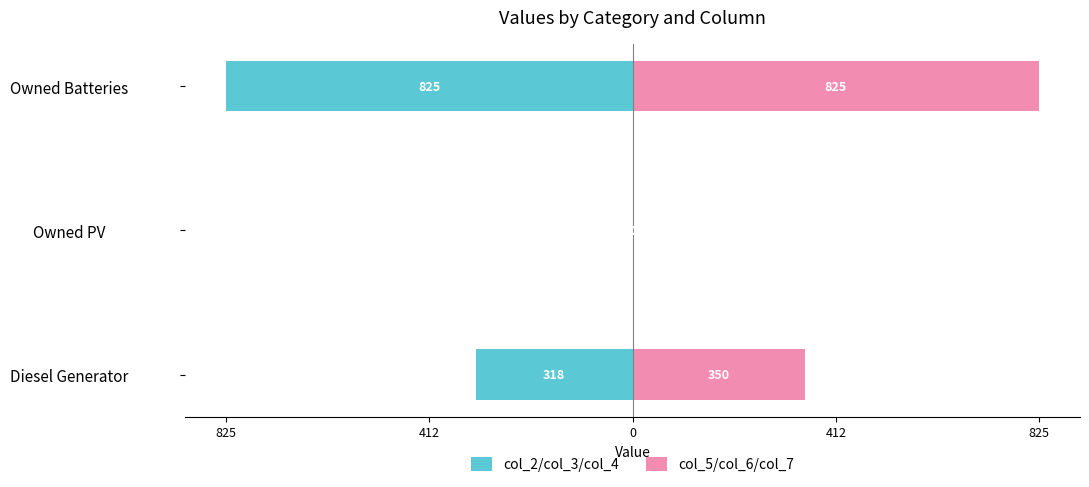

True or false: col_2/col_3/col_4 has a value of -462 at Diesel Generator.

False